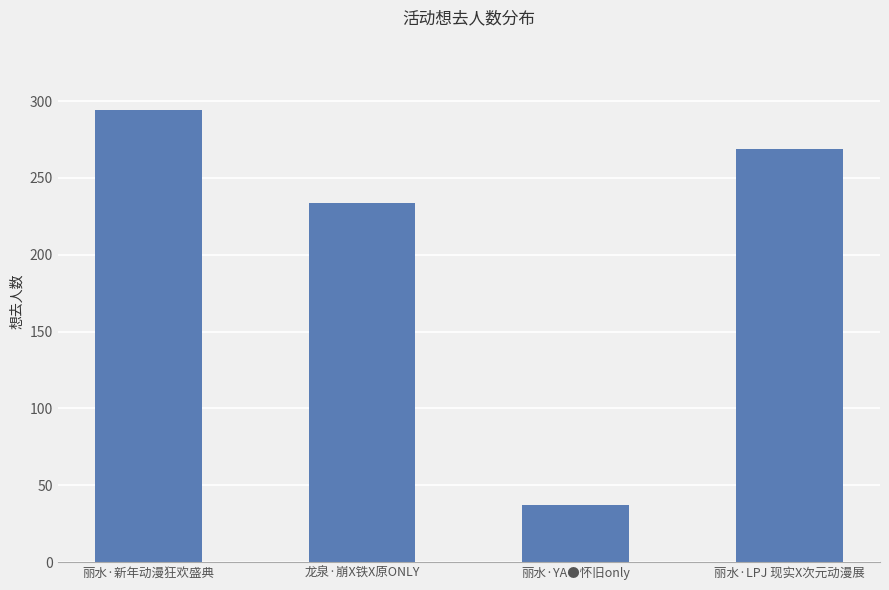

What is the difference between the maximum and minimum values?

257